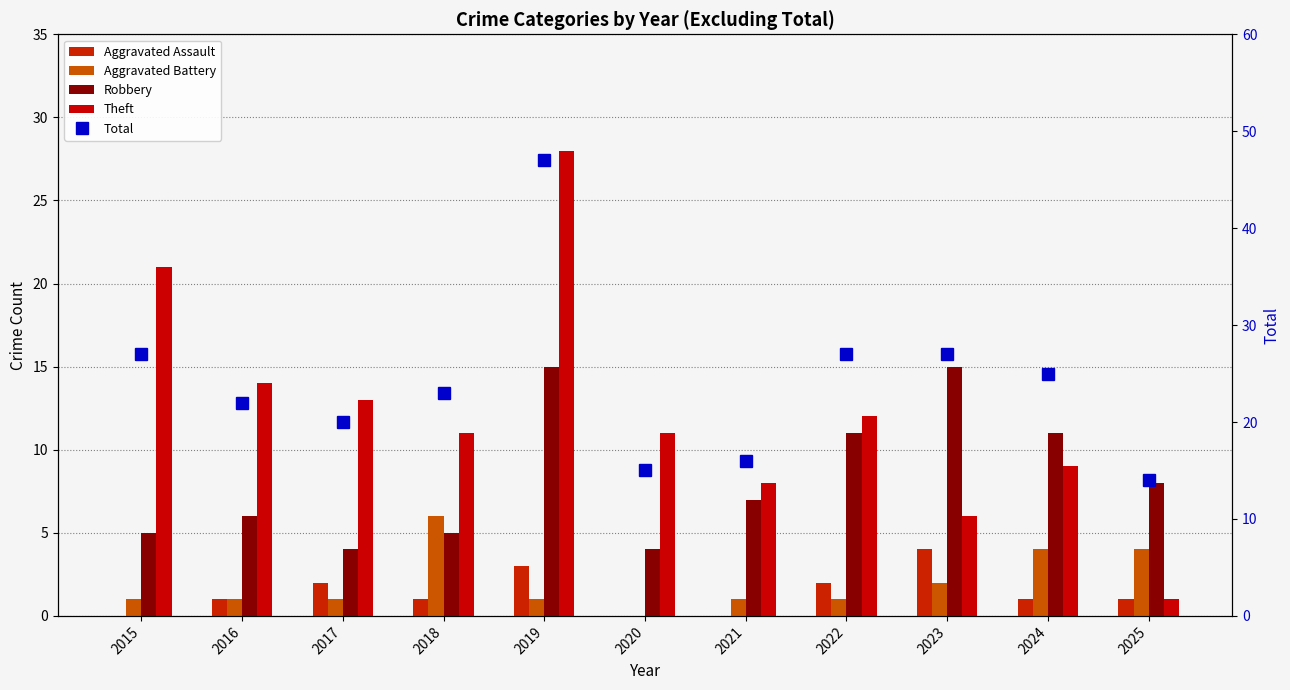

What is the difference between the Aggravated Assault values at 2015 and 2023?

4